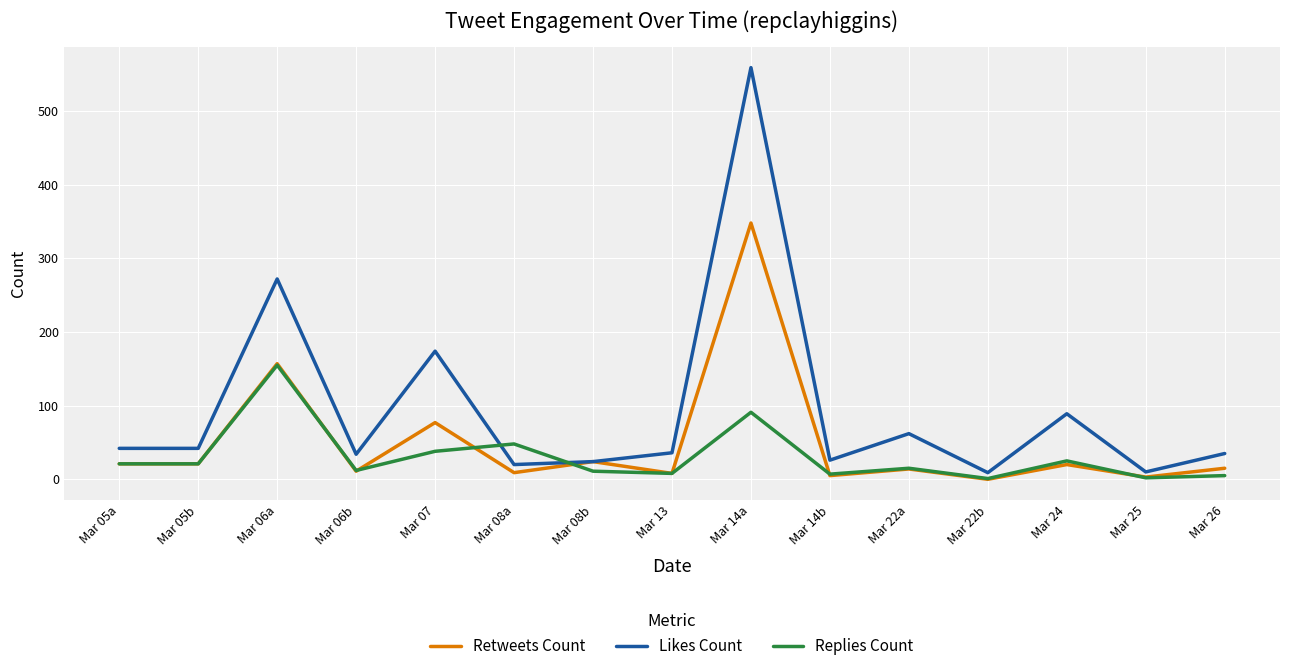

Is it true that Likes Count equals 7 at Mar 14b?

False